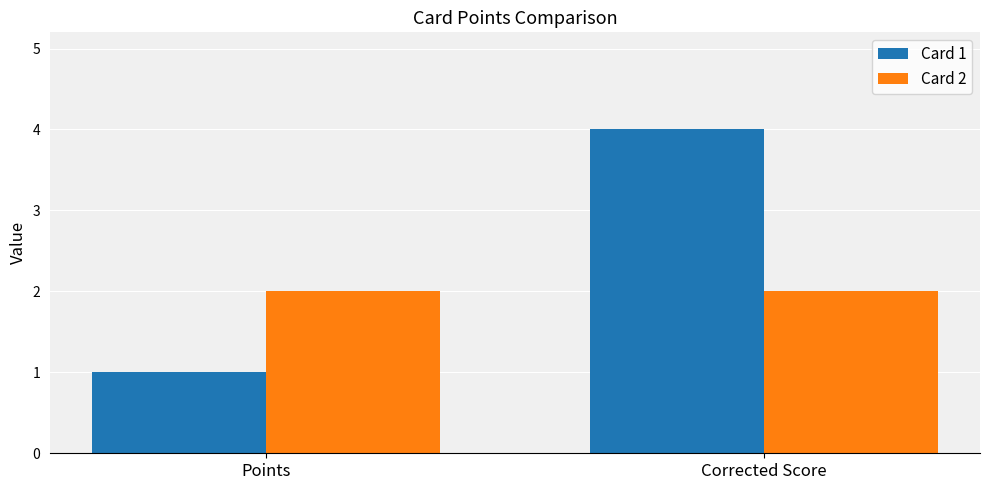

List the series in order of their peak value, lowest first.

Card 2, Card 1